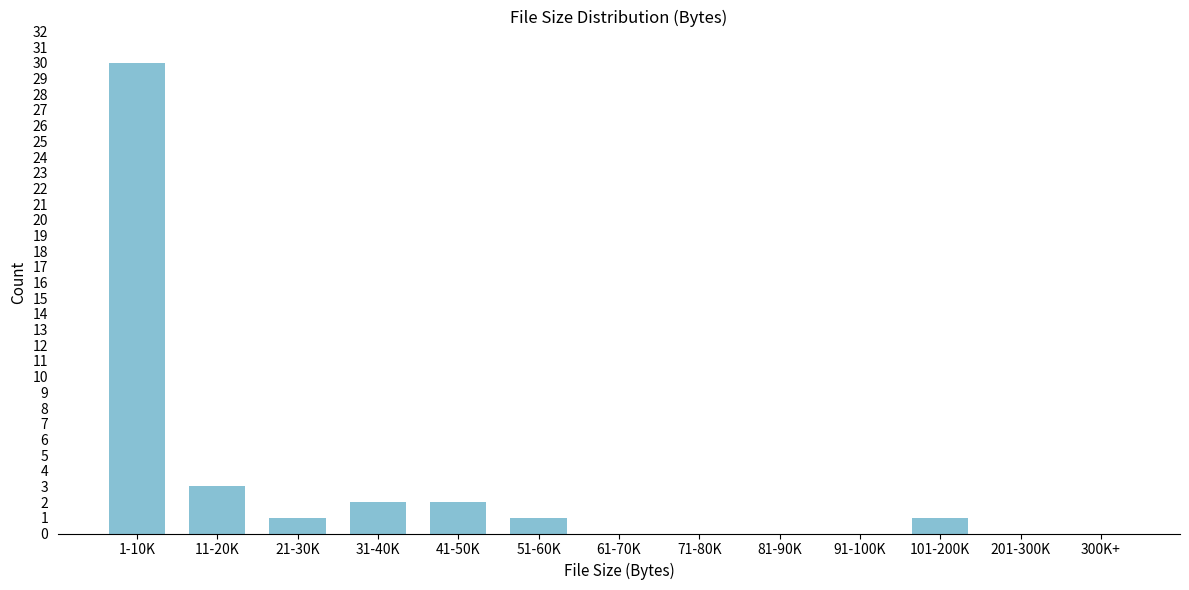

Reading left to right, list all the values displayed in this chart.

1-10K=30	11-20K=3	21-30K=1	31-40K=2	41-50K=2	51-60K=1	61-70K=0	71-80K=0	81-90K=0	91-100K=0	101-200K=1	201-300K=0	300K+=0